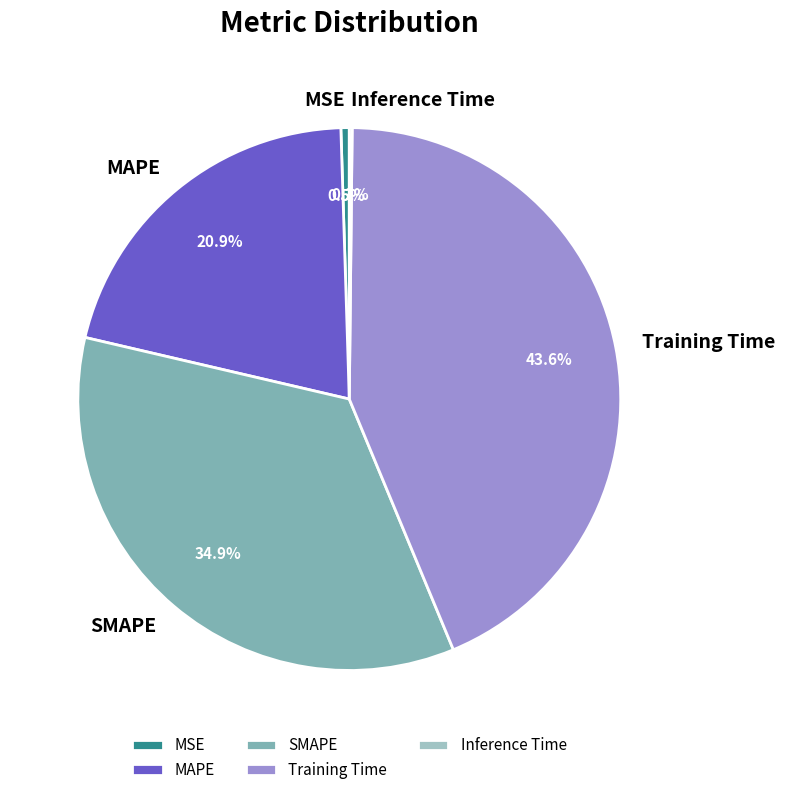

How much of the chart is everything except Training Time?

56.4%